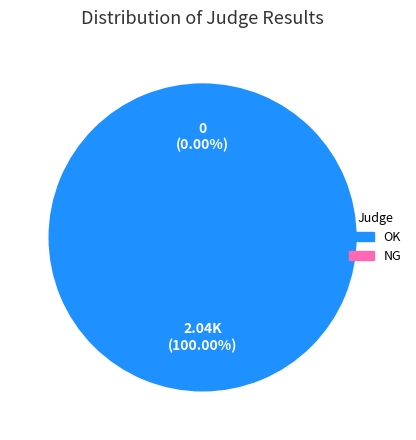

Is OK the majority of the pie?

Yes